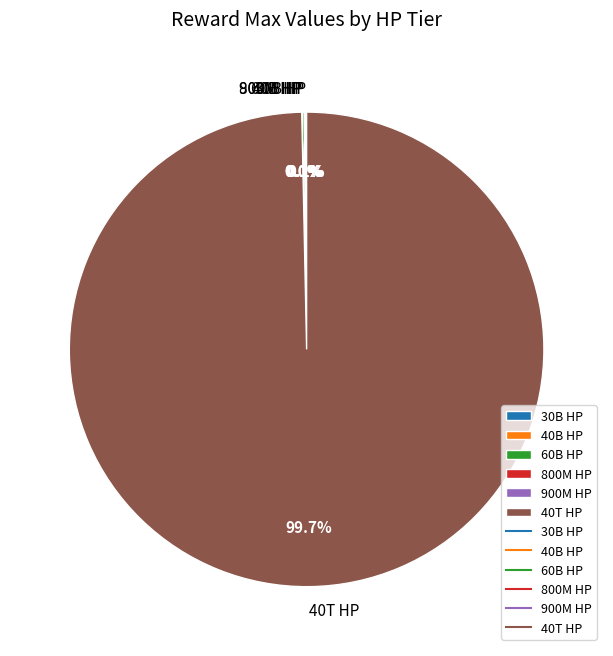

What is the largest slice in the pie chart?

40T HP